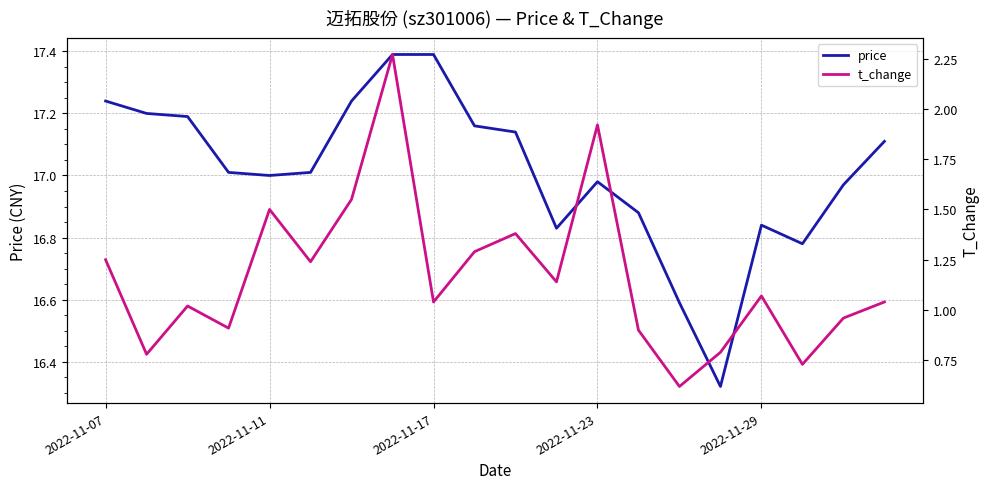

True or false: t_change has more than 1 points higher than both neighbors.

True